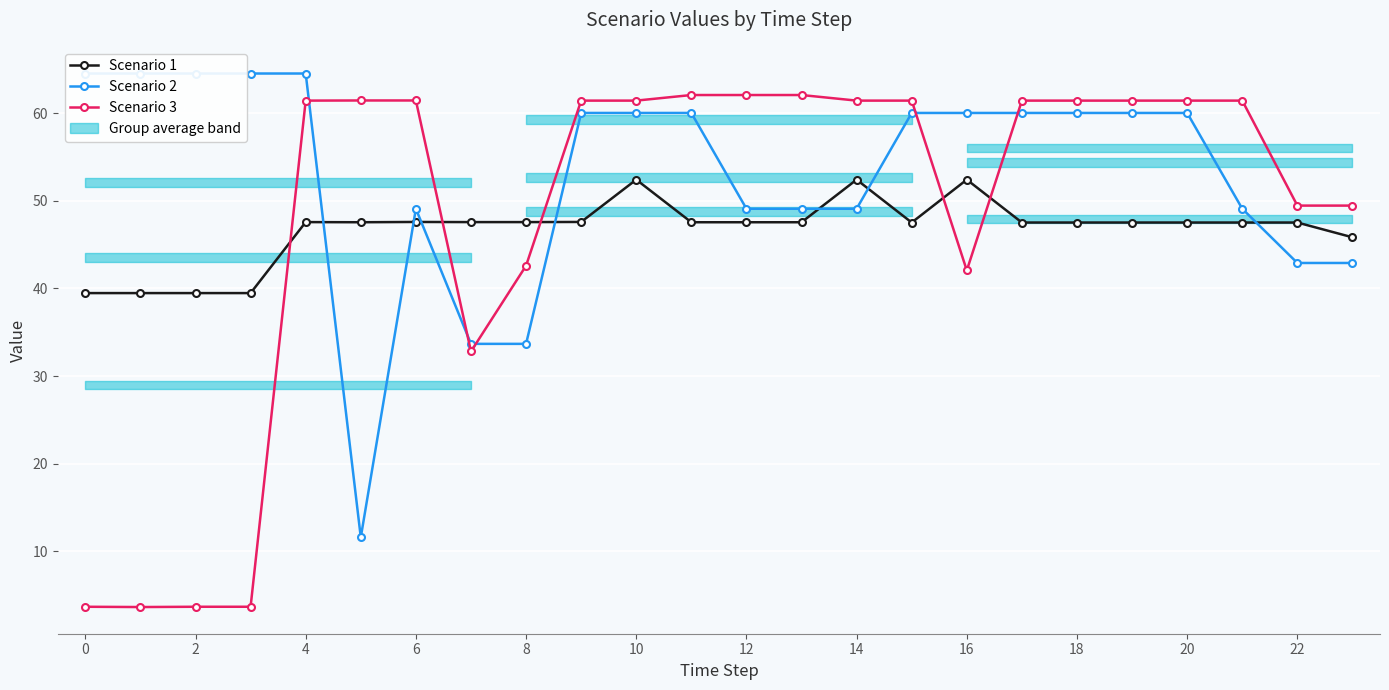

What is the average value of the Scenario 2 series?

53.1